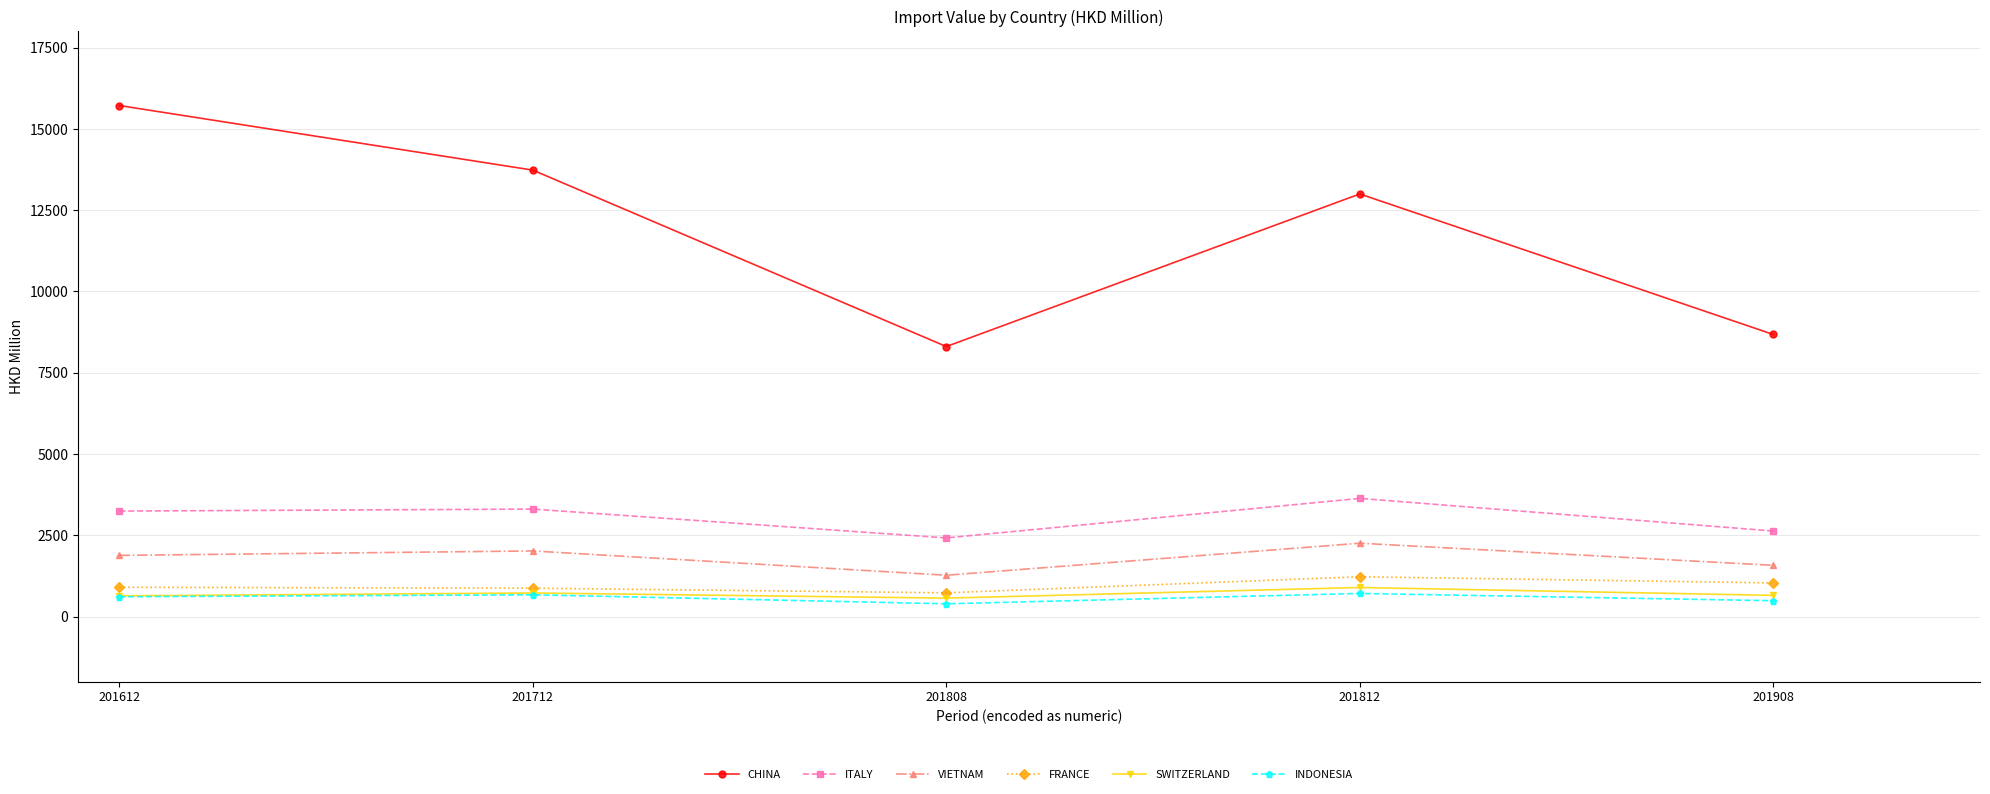

What is the lowest value of the SWITZERLAND series?

566.2